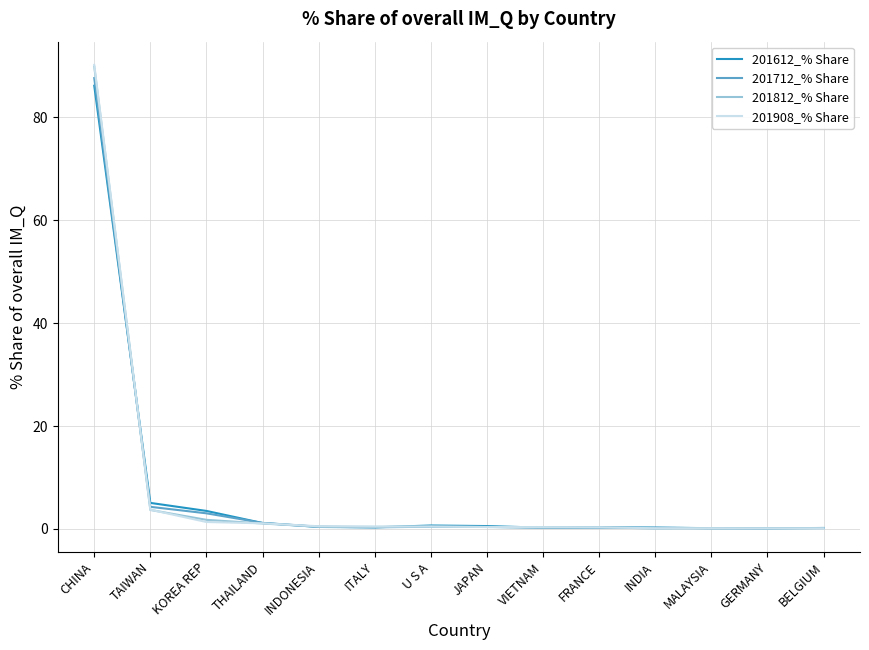

List the series in order of their overall mean, lowest first.

201712_% Share, 201612_% Share, 201812_% Share, 201908_% Share